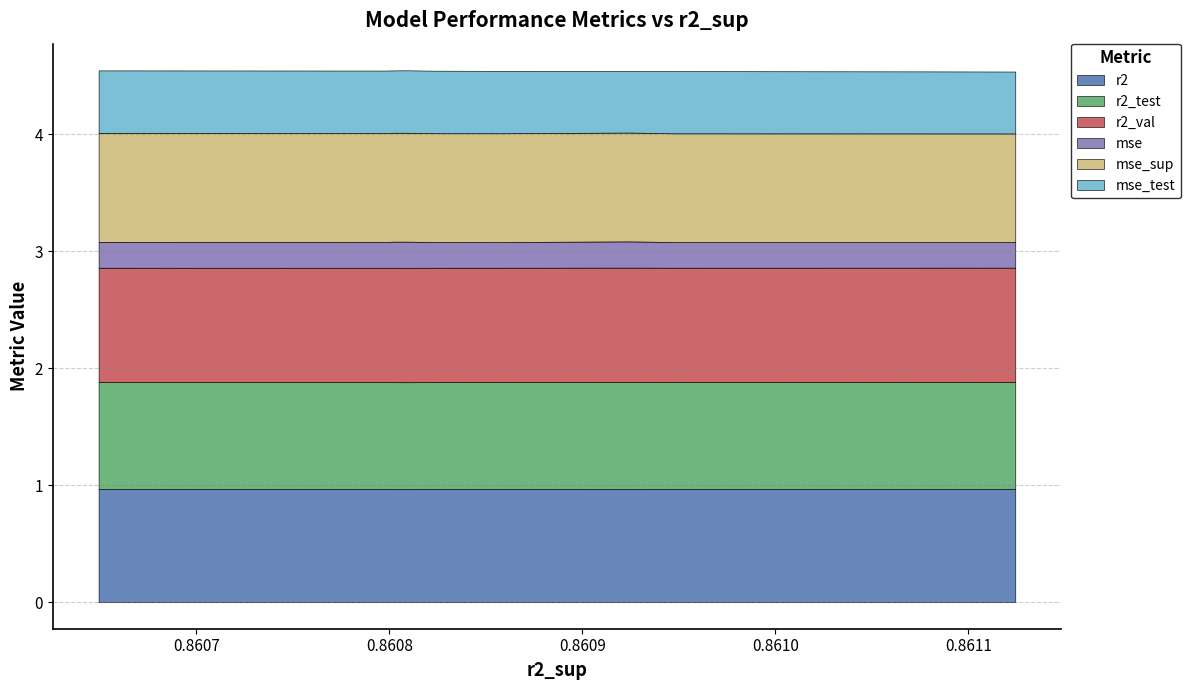

Count the mse_sup values in the range 0 to 1.

10